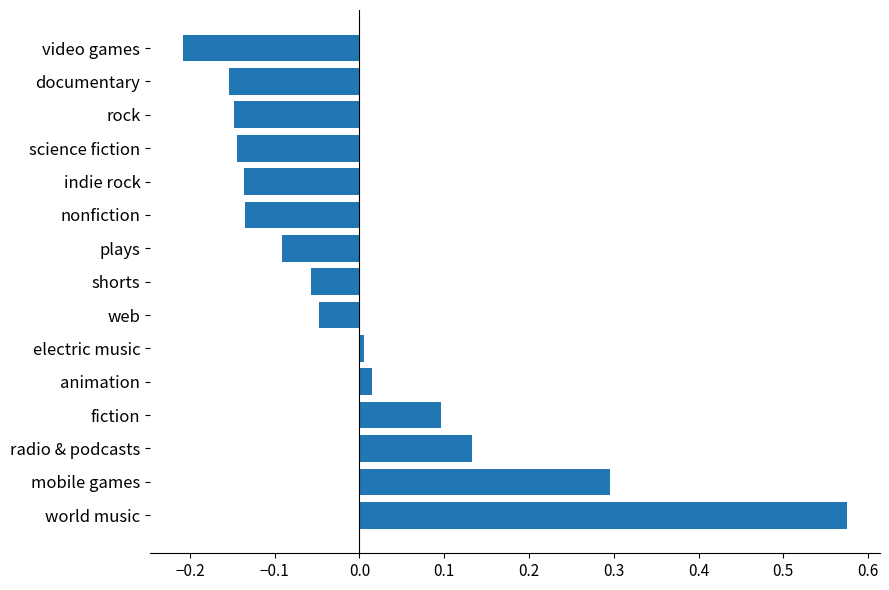

The chart shows a value of -0.0 at shorts. True or false?

False